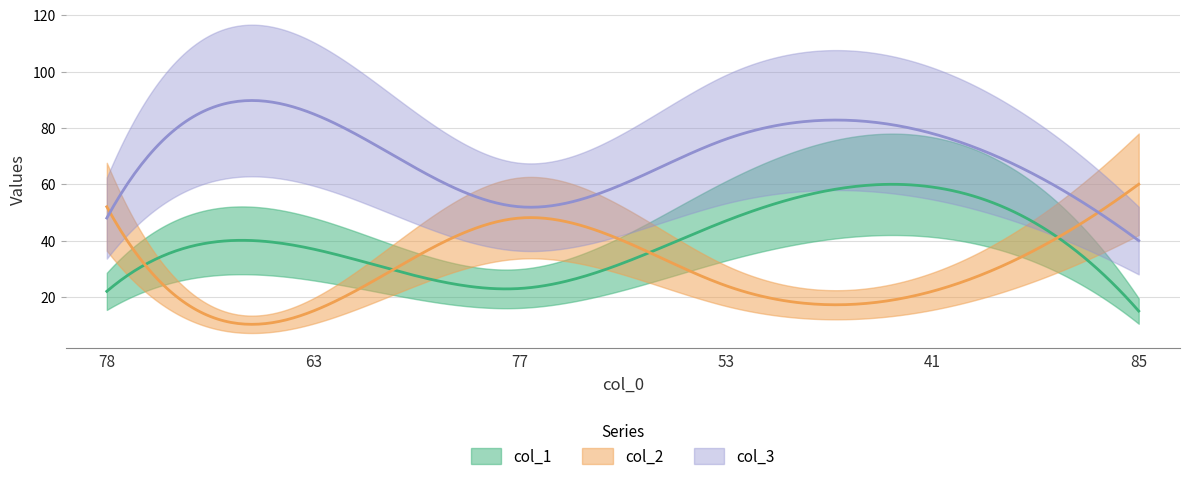

Which category has the lowest value in the col_1 series?

85